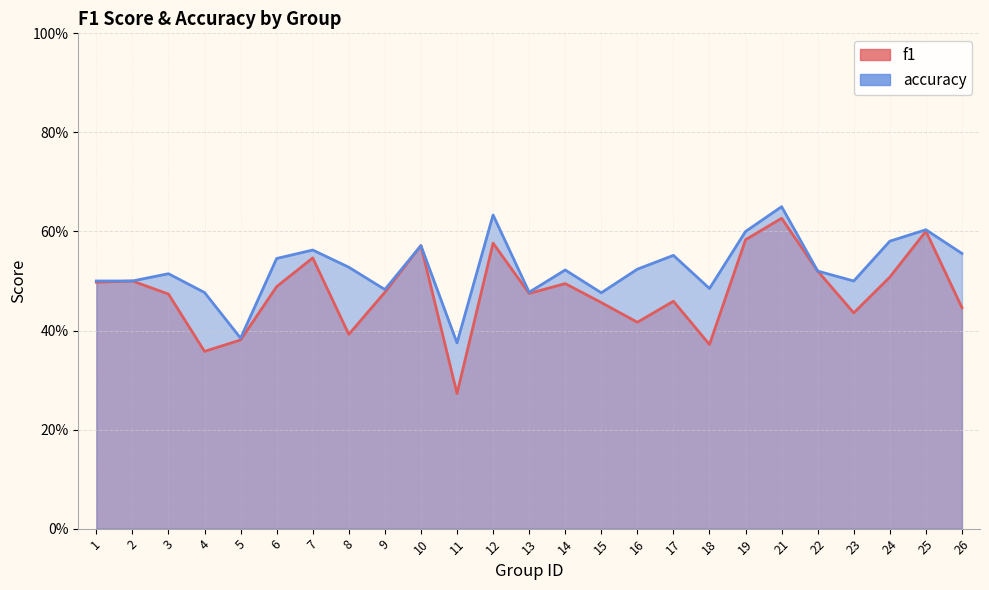

How many series are shown in this chart?

2